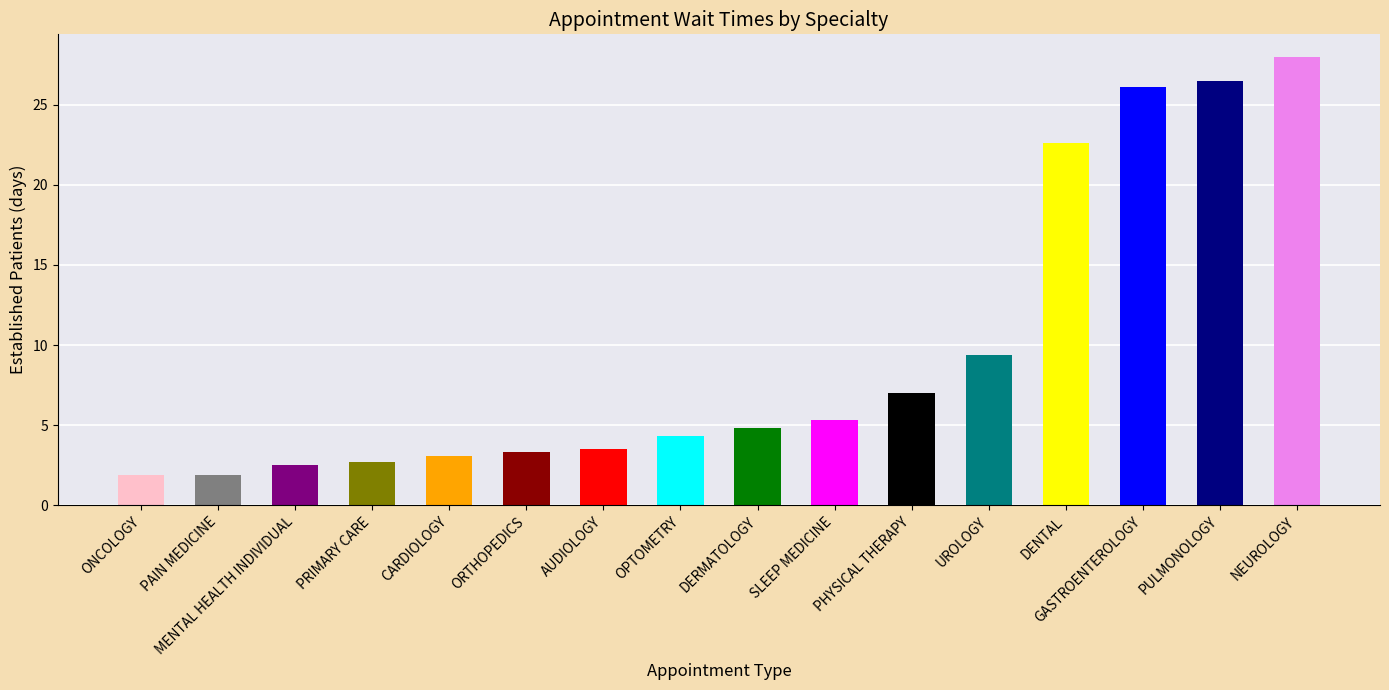

What position from the right is DERMATOLOGY?

8